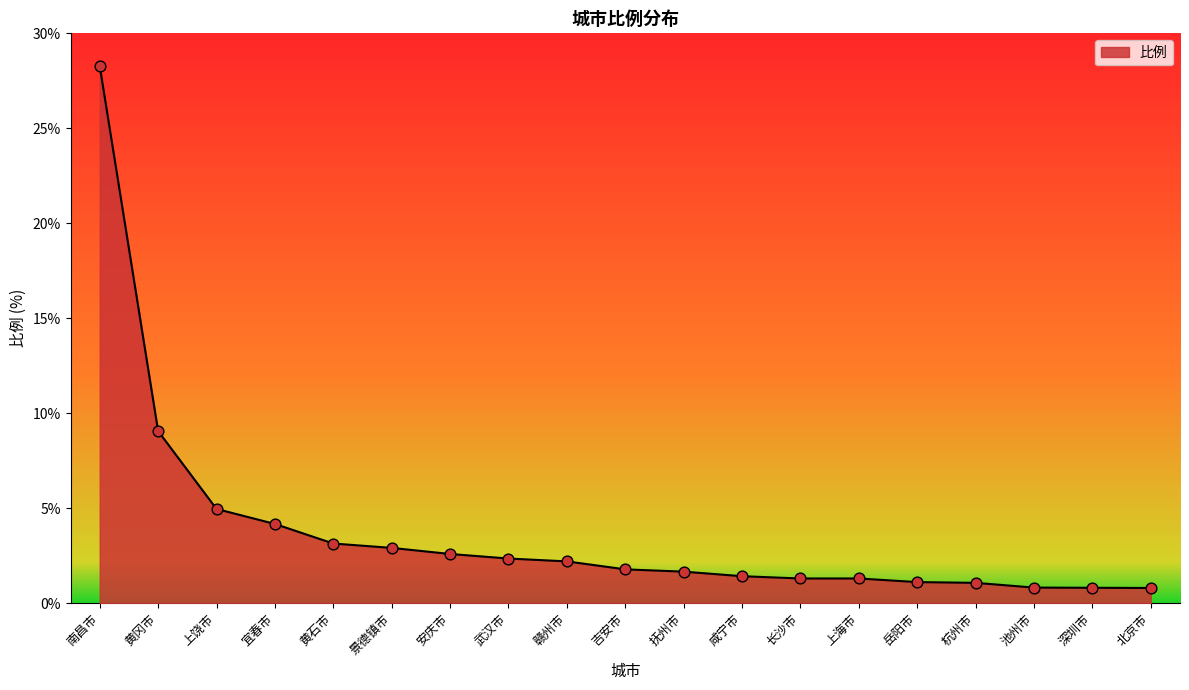

Between 池州市 and 安庆市, which is larger?

安庆市